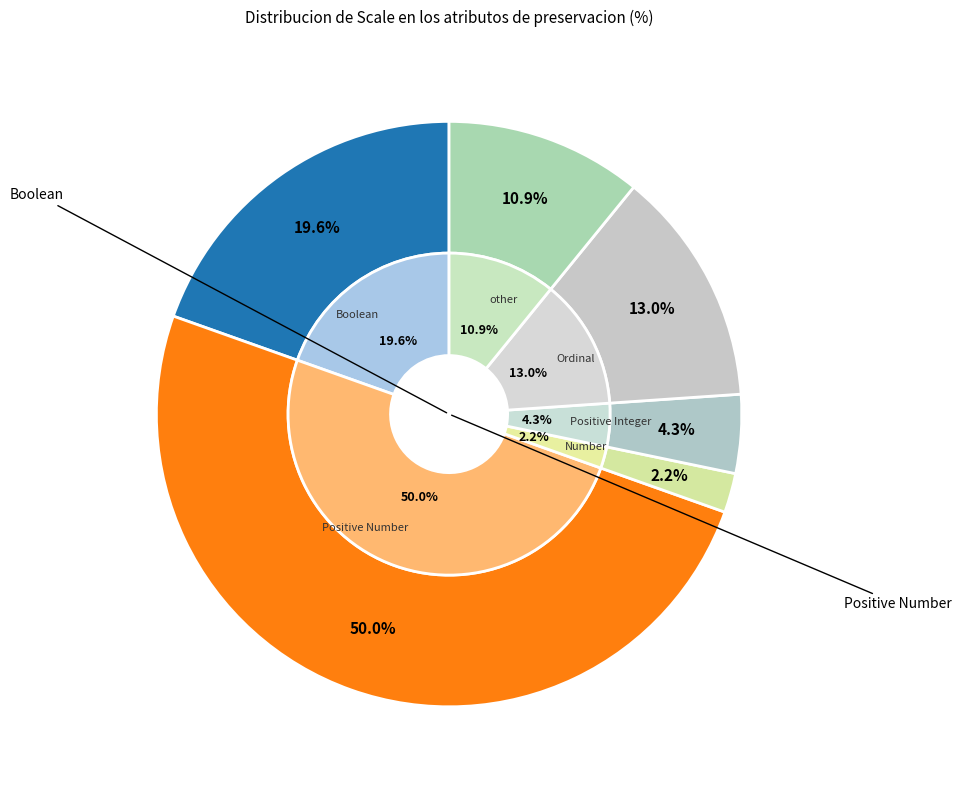

Approximately how many times larger is the value at Positive Integer compared to Positive Number?

0.1